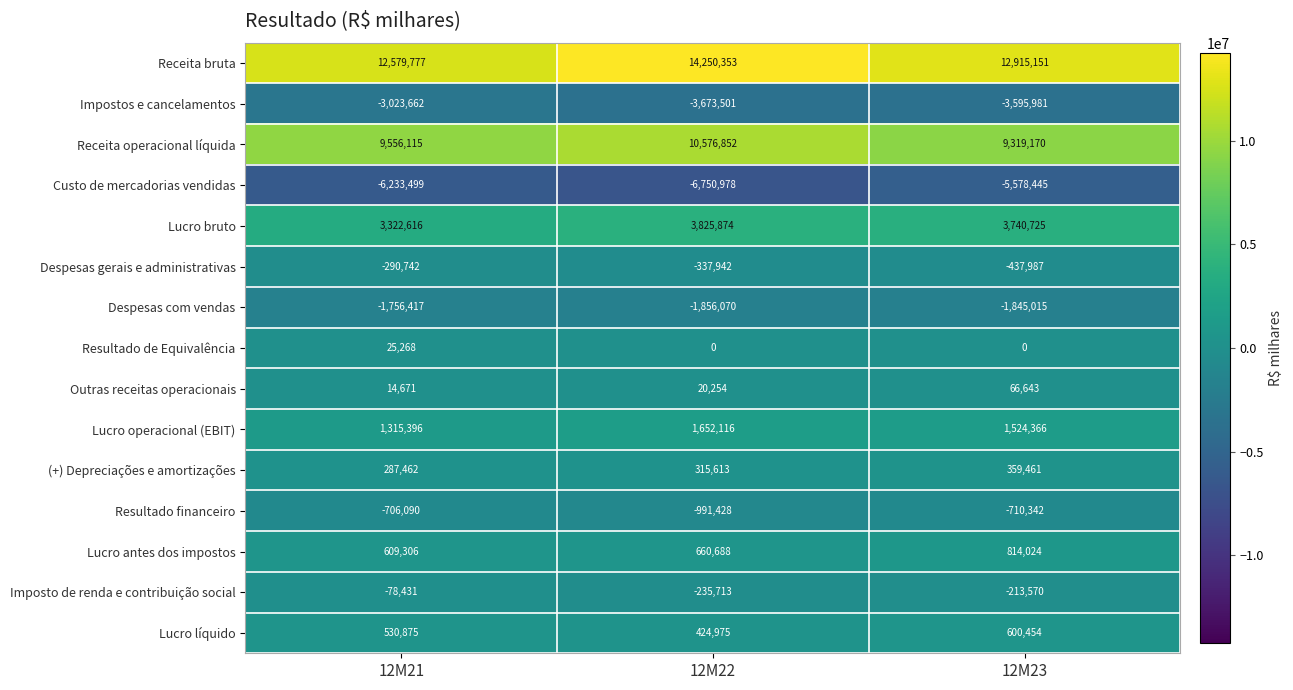

What is the minimum value shown in the chart?

-6750978